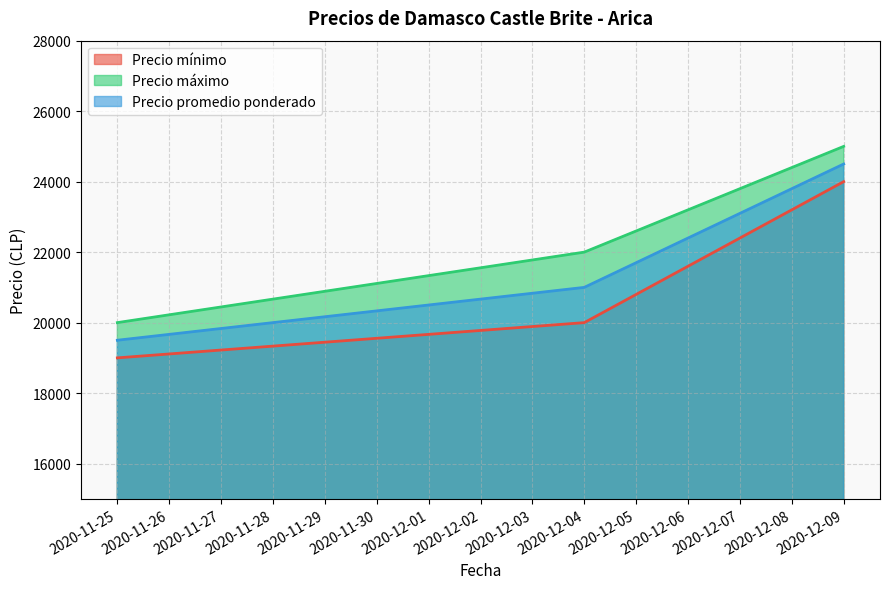

How many distinct data groups are displayed?

3